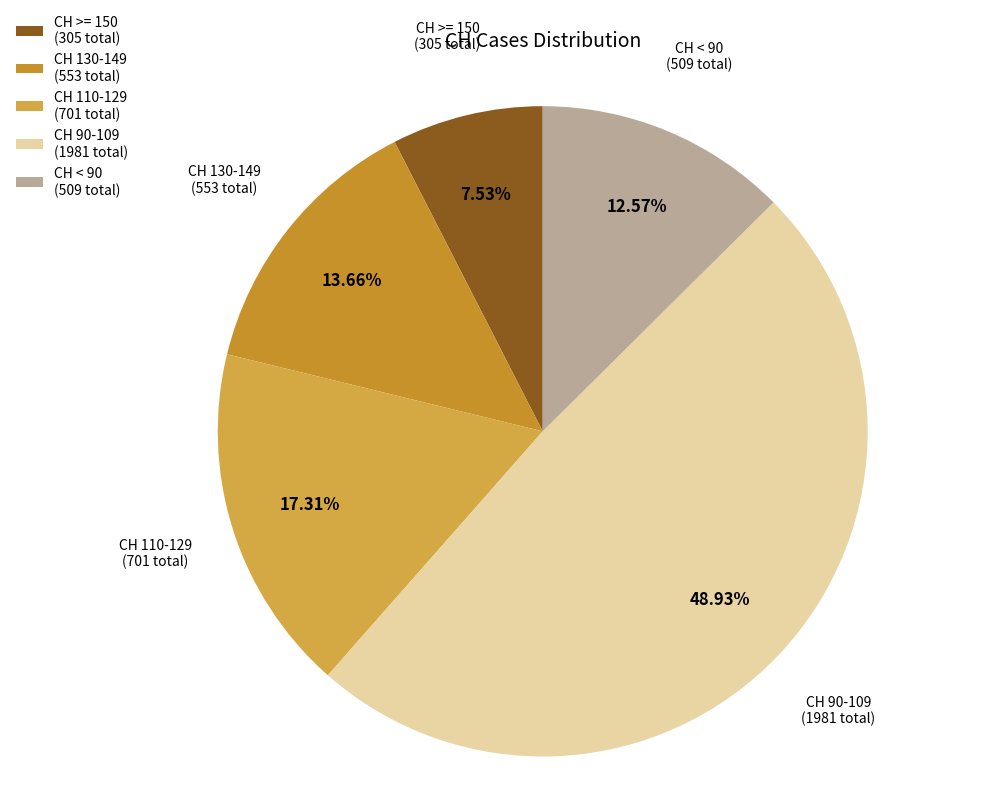

Which category has the smallest portion of the pie?

CH >= 150 (305 total)